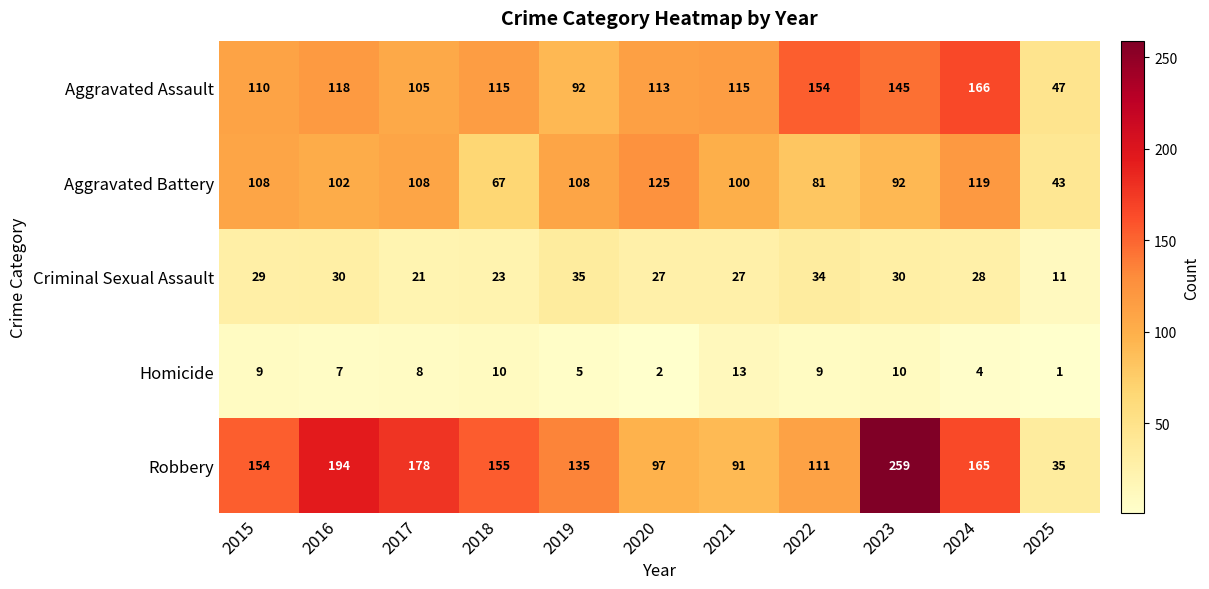

Where does the Aggravated Assault series first go above 115?

2016